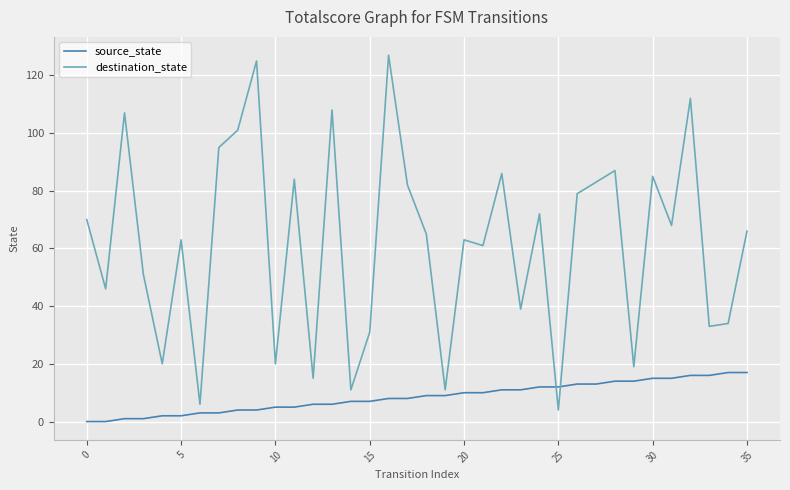

In destination_state, how many points are lower than both neighbors (excluding endpoints)?

13